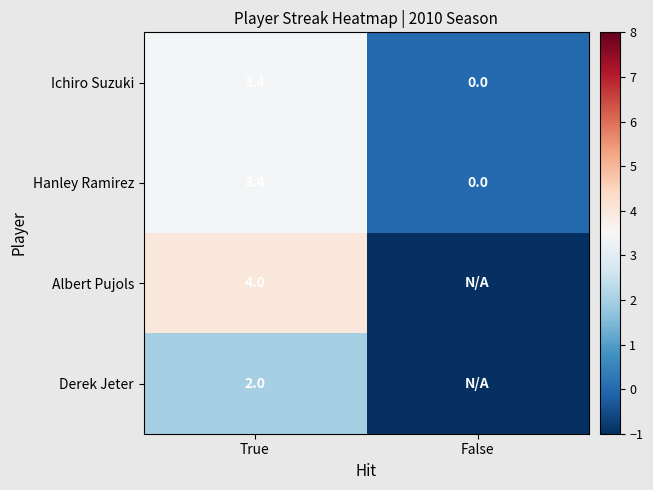

What value does the Ichiro Suzuki series have at True?

3.4